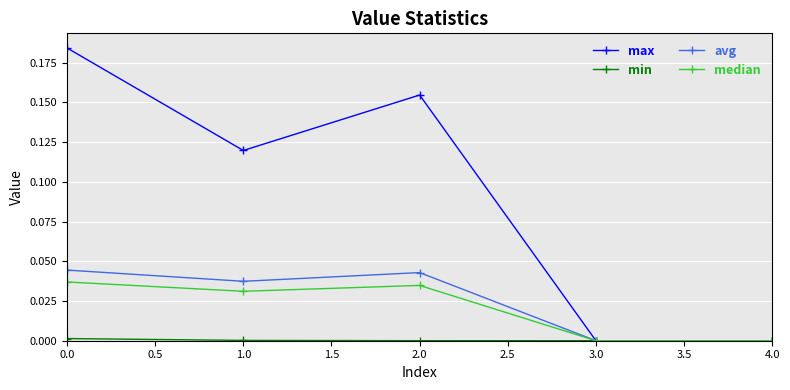

The median series shows 0.0 at 3.0. True or false?

True